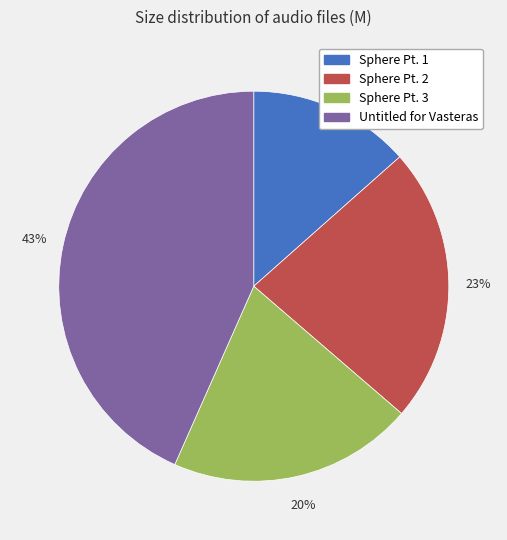

To the nearest percent, what is the difference between the largest and smallest slice percentages?

30%